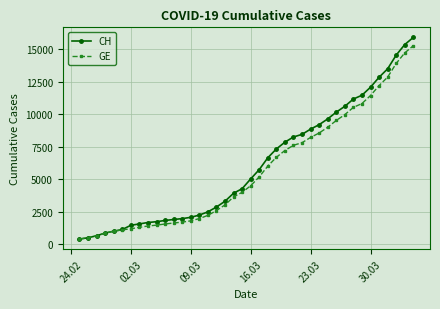

What is the highest value of the CH series?

15926